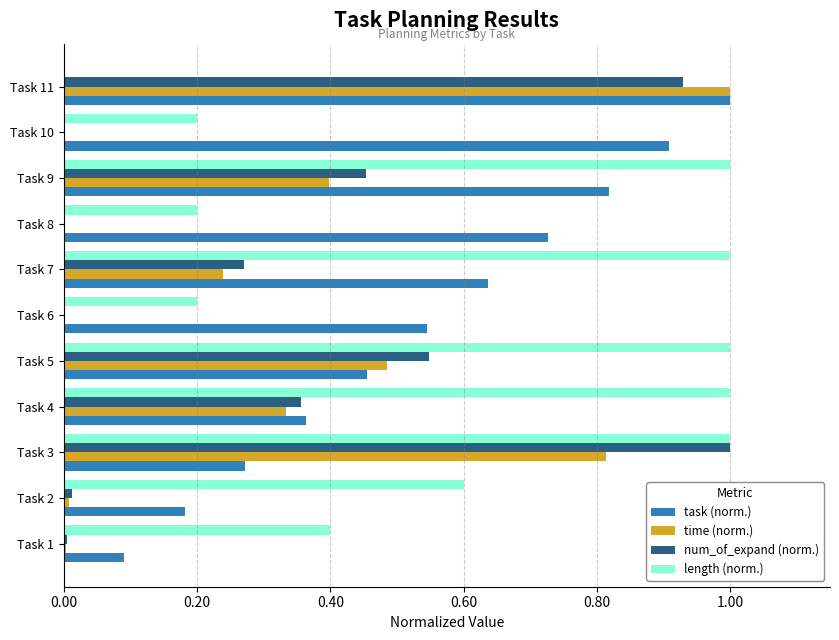

Which series changed the most between Task 2 and Task 8?

task (norm.)